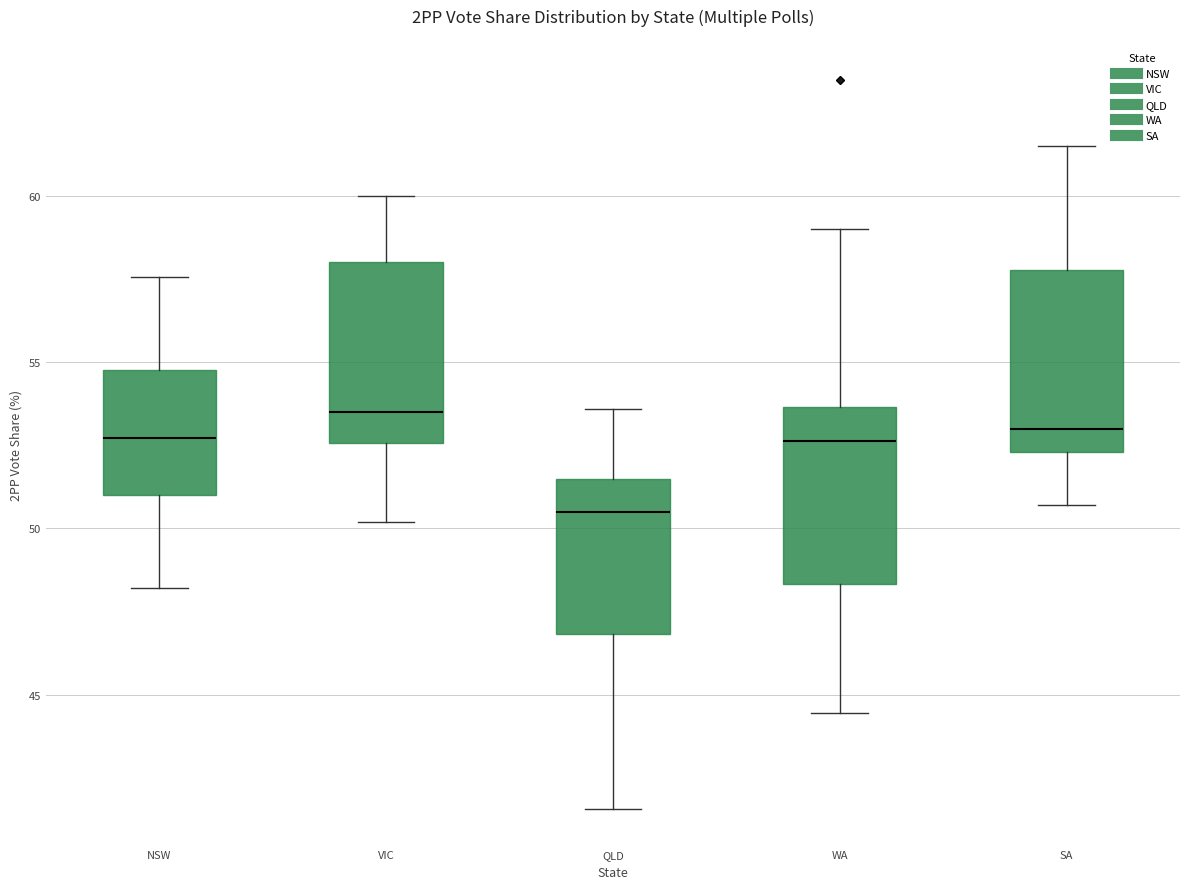

Reading left to right, transcribe this box plot: for each box, give where its median line is, the range the box spans, and where its two whiskers end, as read against the y-axis. The values are not printed on the chart, so give them approximately, as read against the axis.

NSW: median 52.5, box 51.0 to 55.0, whiskers 48.0 to 57.5
VIC: median 53.5, box 52.5 to 58.0, whiskers 50.0 to 60.0
QLD: median 50.5, box 47.0 to 51.5, whiskers 41.5 to 53.5
WA: median 52.5, box 48.5 to 53.5, whiskers 44.5 to 59.0
SA: median 53.0, box 52.5 to 58.0, whiskers 50.5 to 61.5